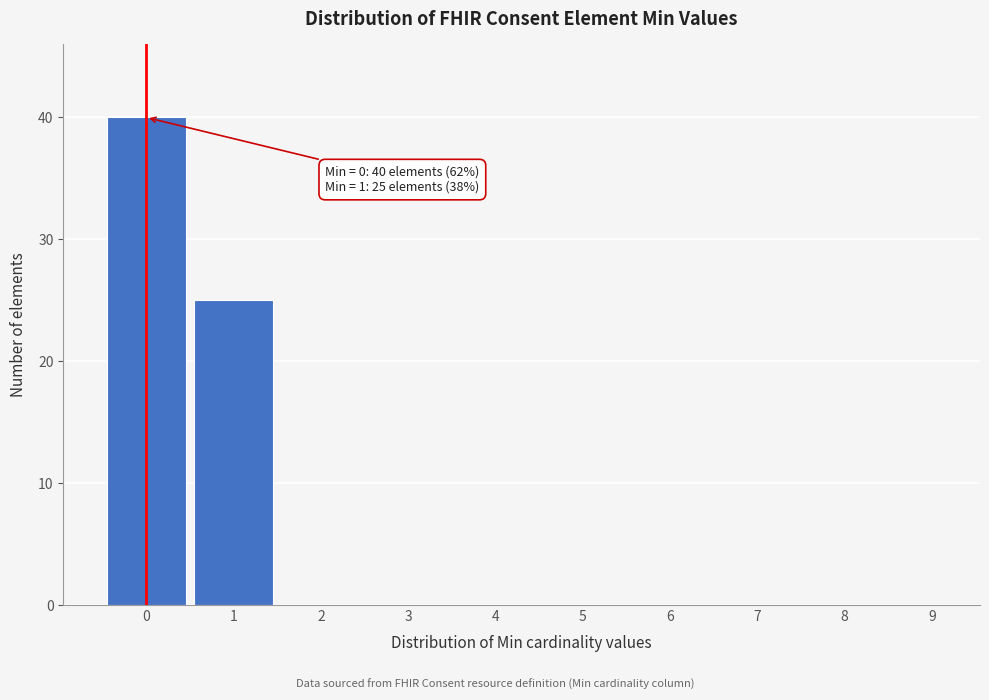

Reading right to left, list all the values displayed in this chart.

9=0	8=0	7=0	6=0	5=0	4=0	3=0	2=0	1=25	0=40